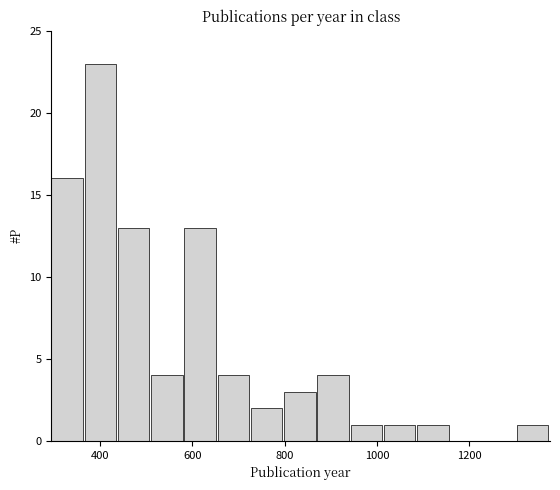

Read against the x-axis, roughly where is the centre of the tallest bar?

400